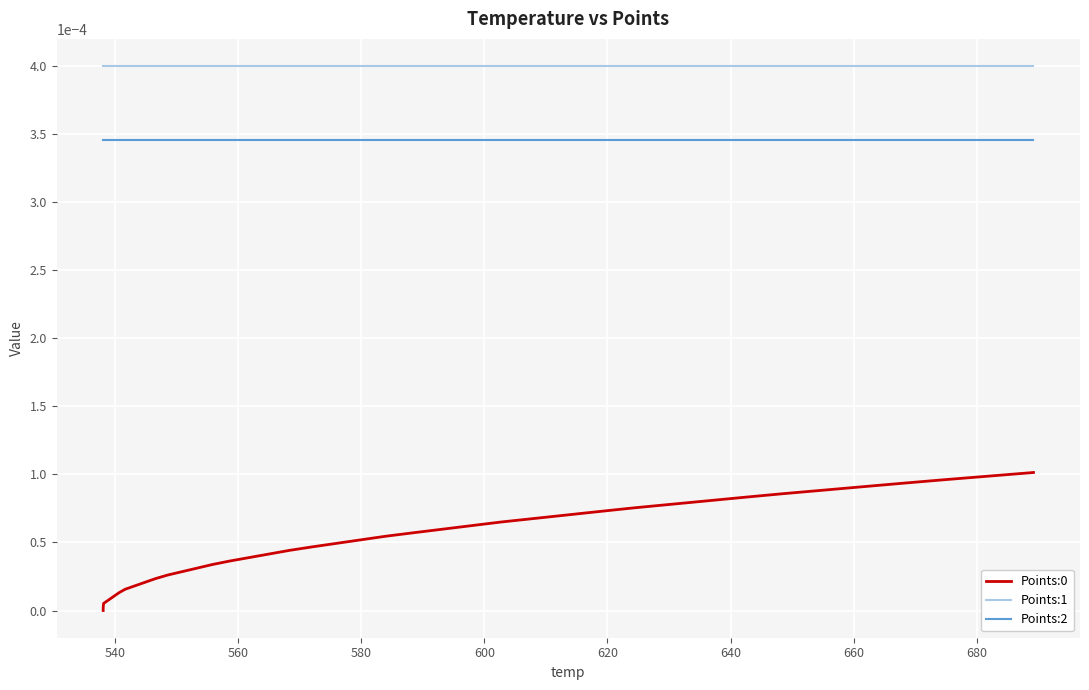

Count the number of data series in this chart.

3